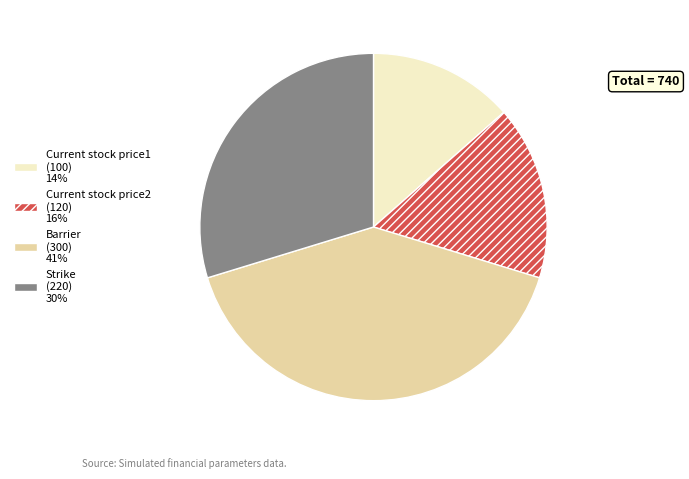

Is the sum of Barrier (300) 41% and Current stock price2 (120) 16% greater than half?

Yes